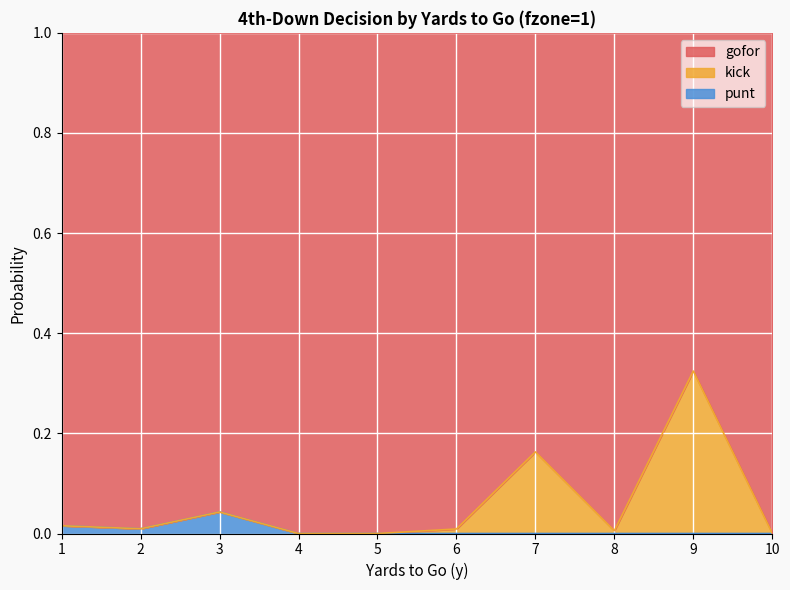

The punt series shows 0.0 at 2. True or false?

False